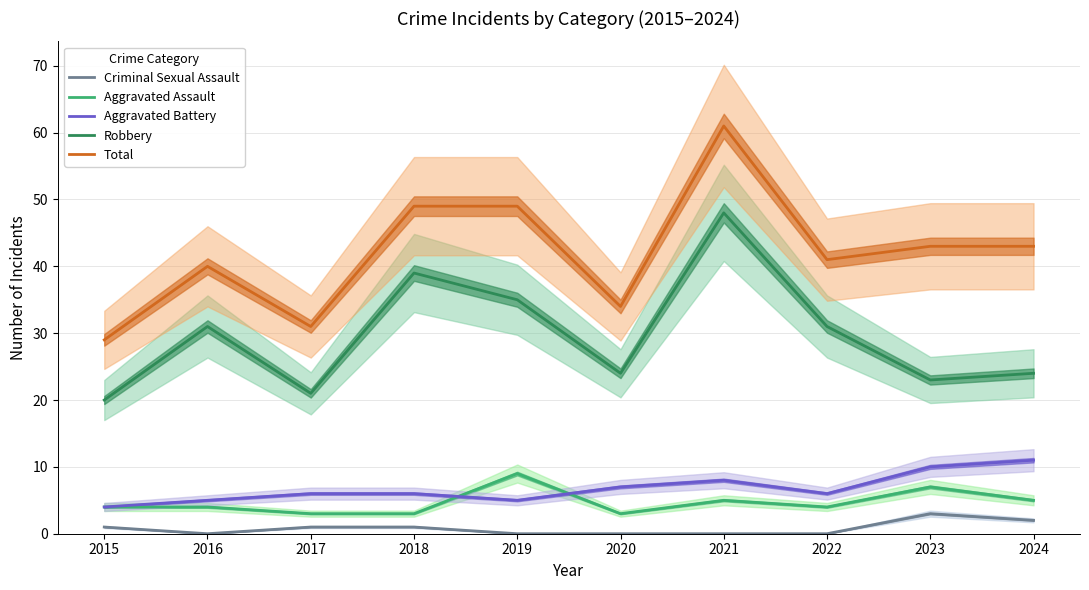

Is it true that Aggravated Assault equals 2 at 2020?

False